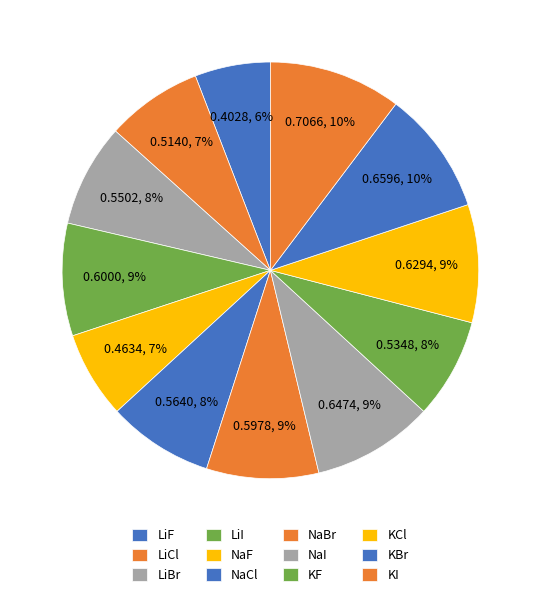

Is the sum of NaI and LiBr greater than half?

No